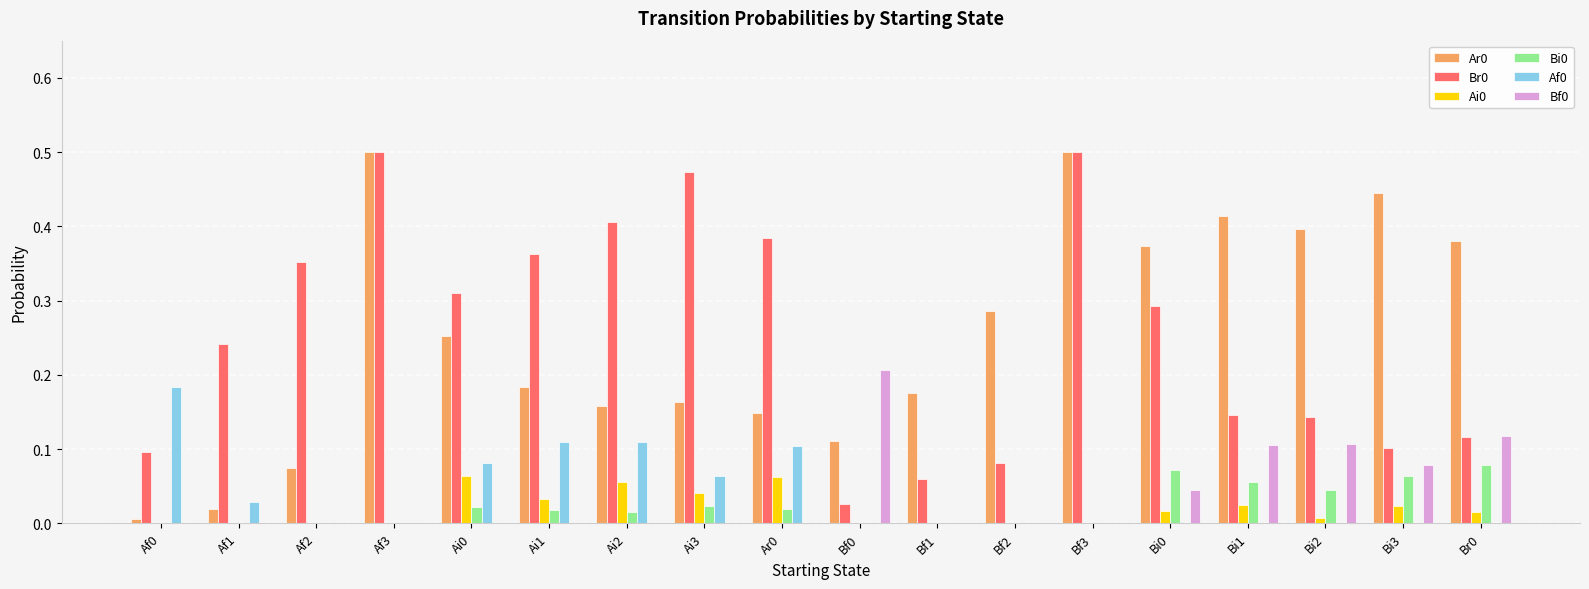

The Br0 series shows 0.1 at Af0. True or false?

True